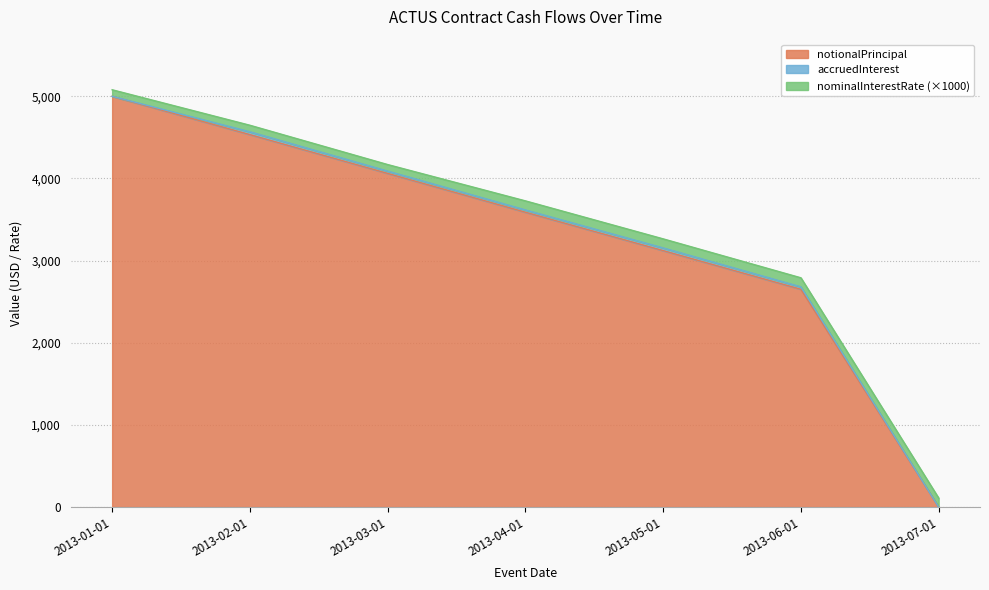

What is the label of the 1st point from the left?

2013-01-01